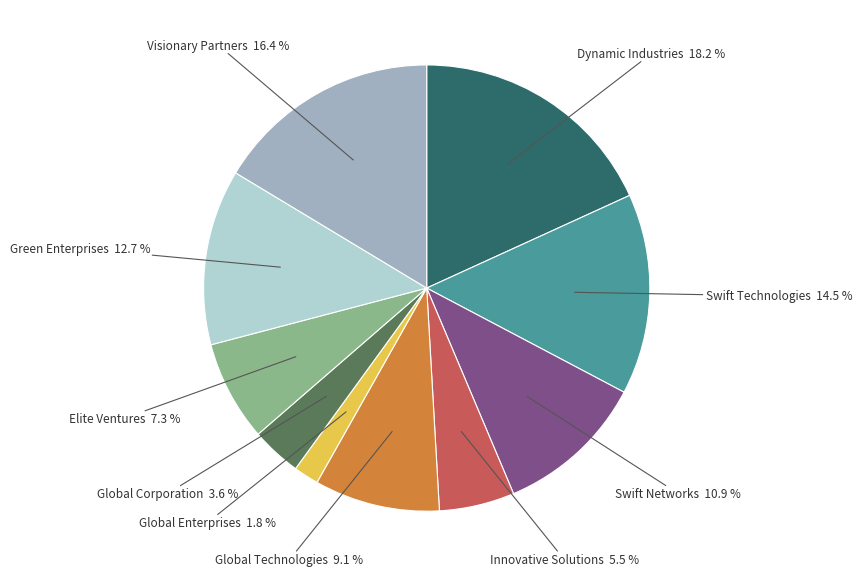

Is there any slice that represents more than half of the pie?

No